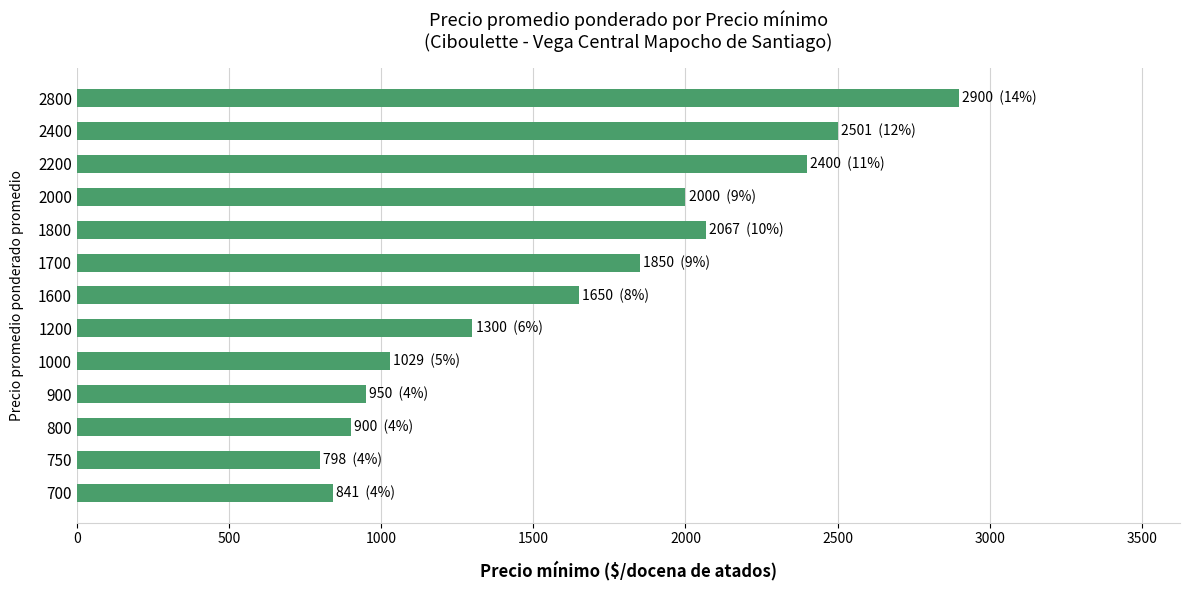

True or false: the data shows 1850 at 1700.

True